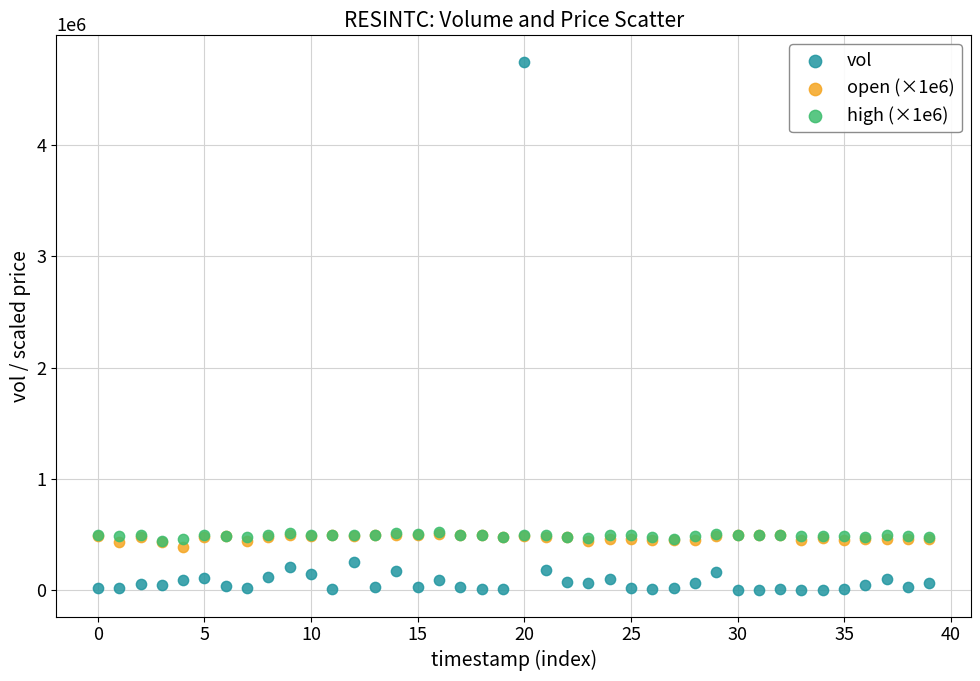

What are all the series names shown in the legend?

vol, open (×1e6), high (×1e6)